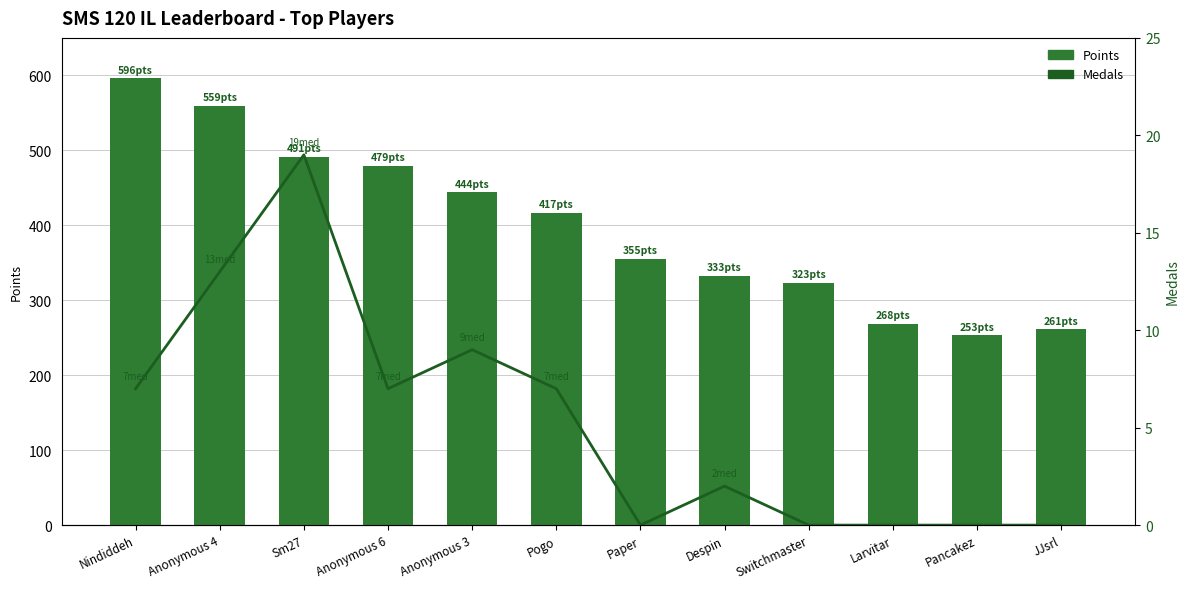

Which series has the largest total across all categories?

Points